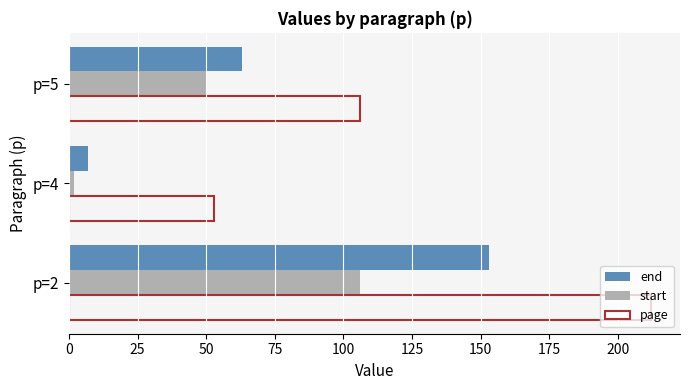

How many distinct data groups are displayed?

3